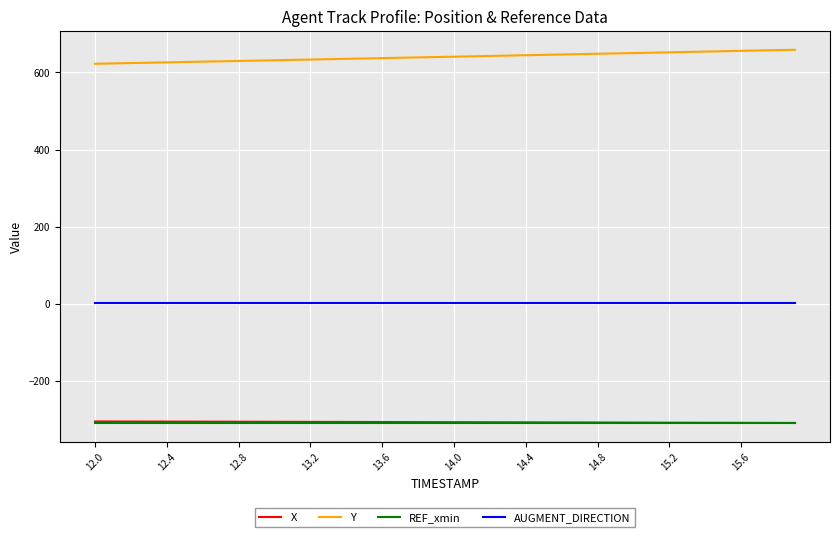

True or false: Y and REF_xmin intersect in this chart.

False